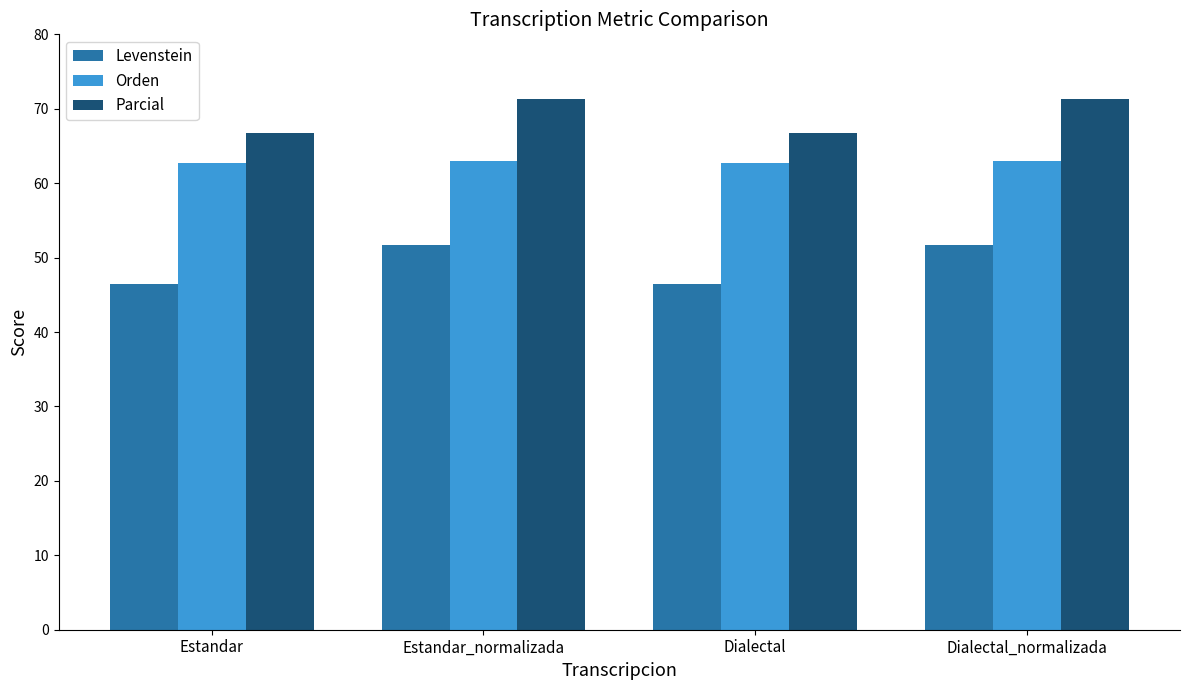

What is the label of the 1st bar from the left?

Estandar